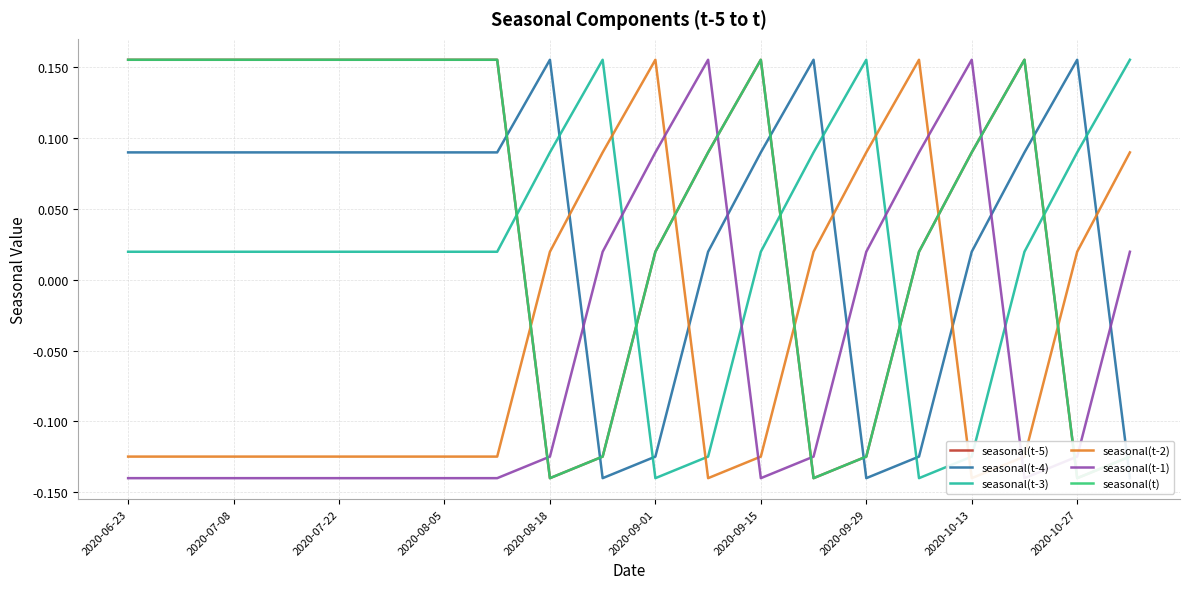

At which label does seasonal(t) first exceed 0?

2020-06-23